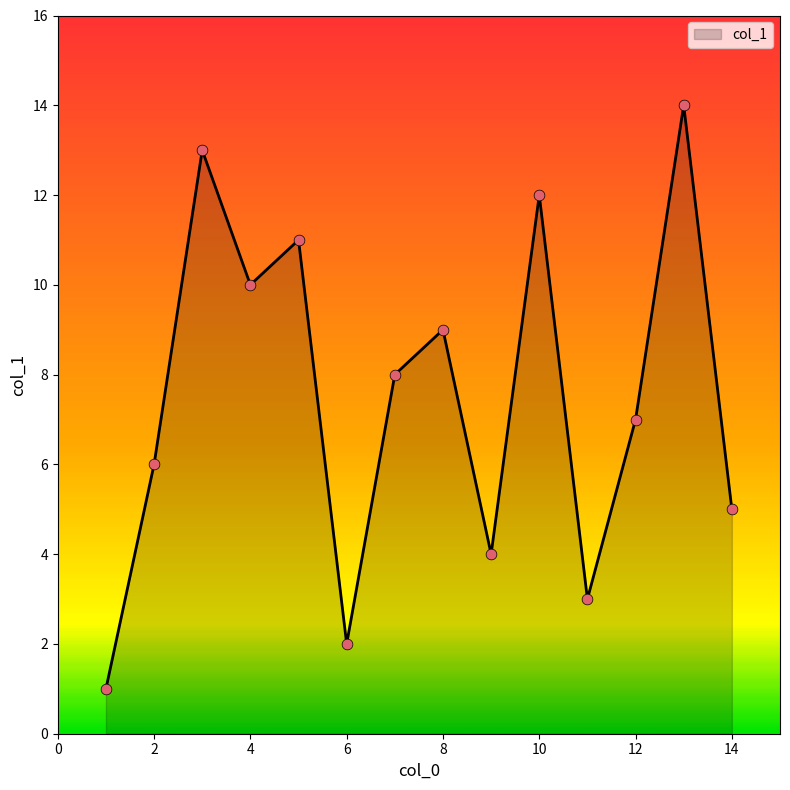

What is the maximum value shown in the chart?

14